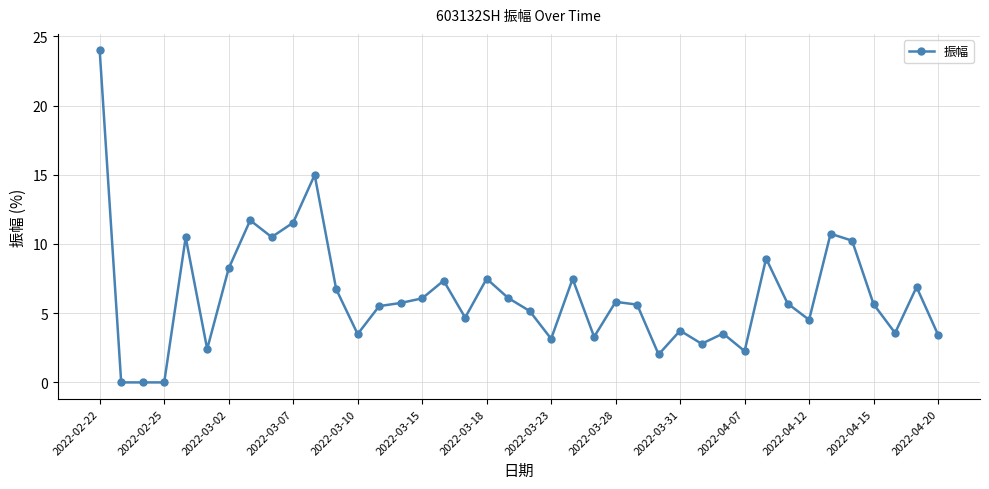

What is the value of the 6th point from the left?

2.4